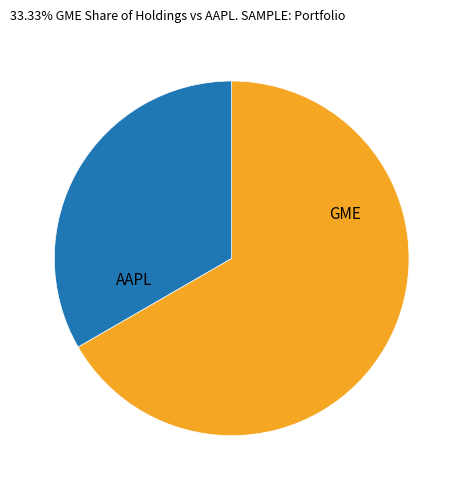

Is there a majority slice in this chart?

Yes